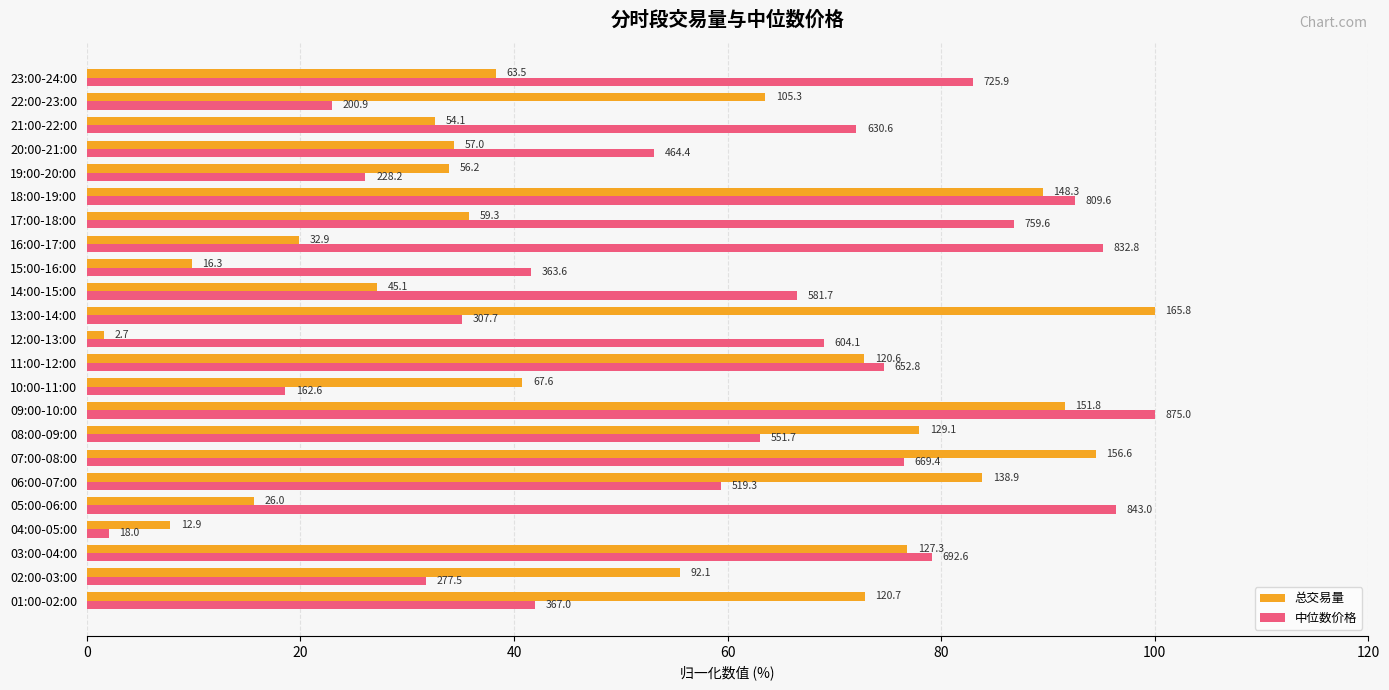

What are all the series names shown in the legend?

总交易量, 中位数价格